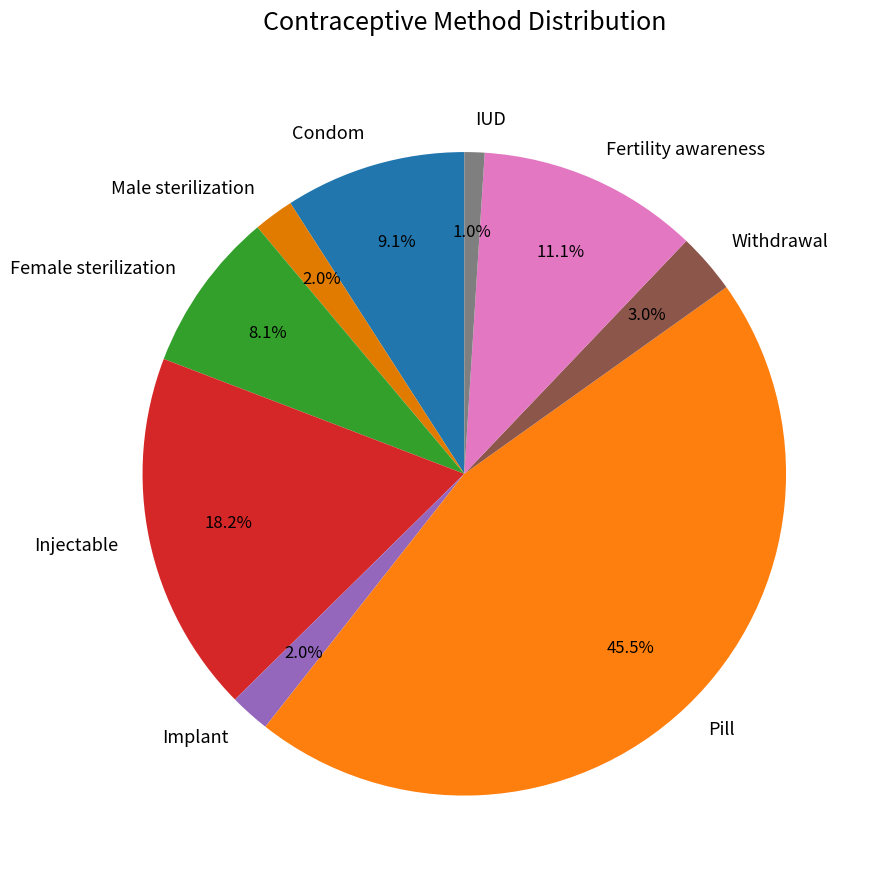

True or false: Condom accounts for 9% of the total.

True